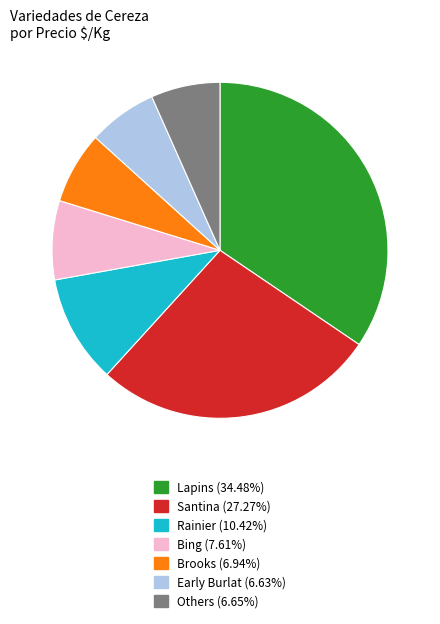

Is there any slice that represents more than half of the pie?

No